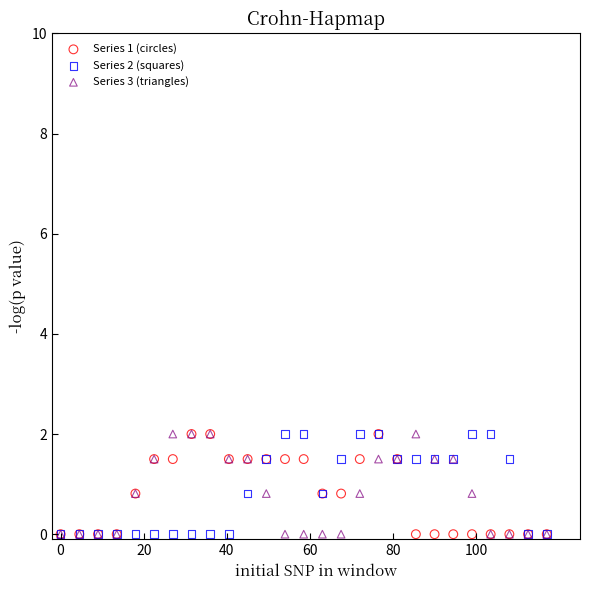

What are all the series names shown in the legend?

Series 1 (circles), Series 2 (squares), Series 3 (triangles)